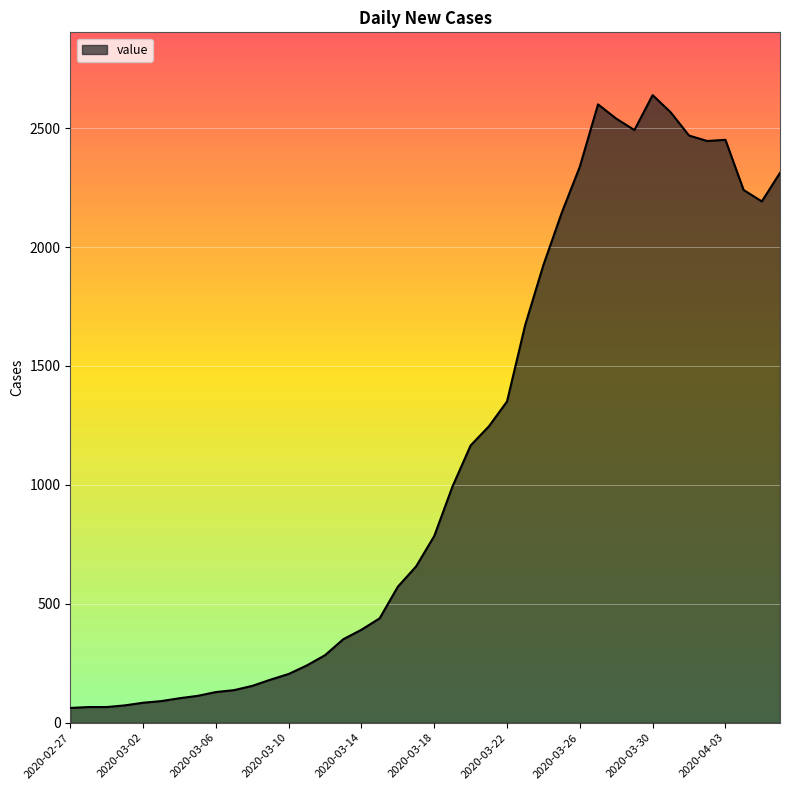

What is the difference between the maximum and minimum values?

2577